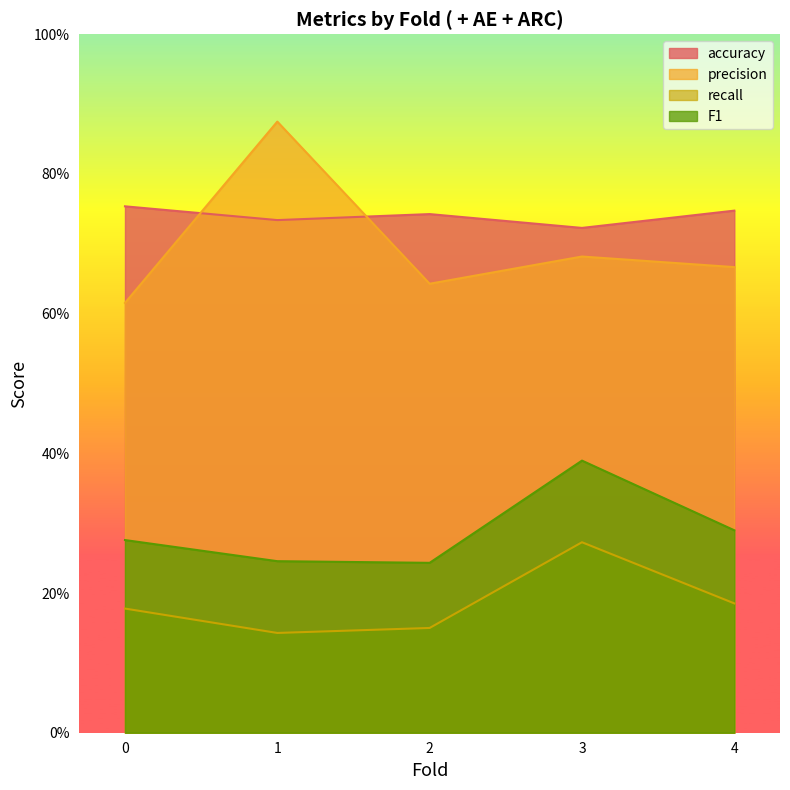

The recall series shows 0.4 at 3. True or false?

False